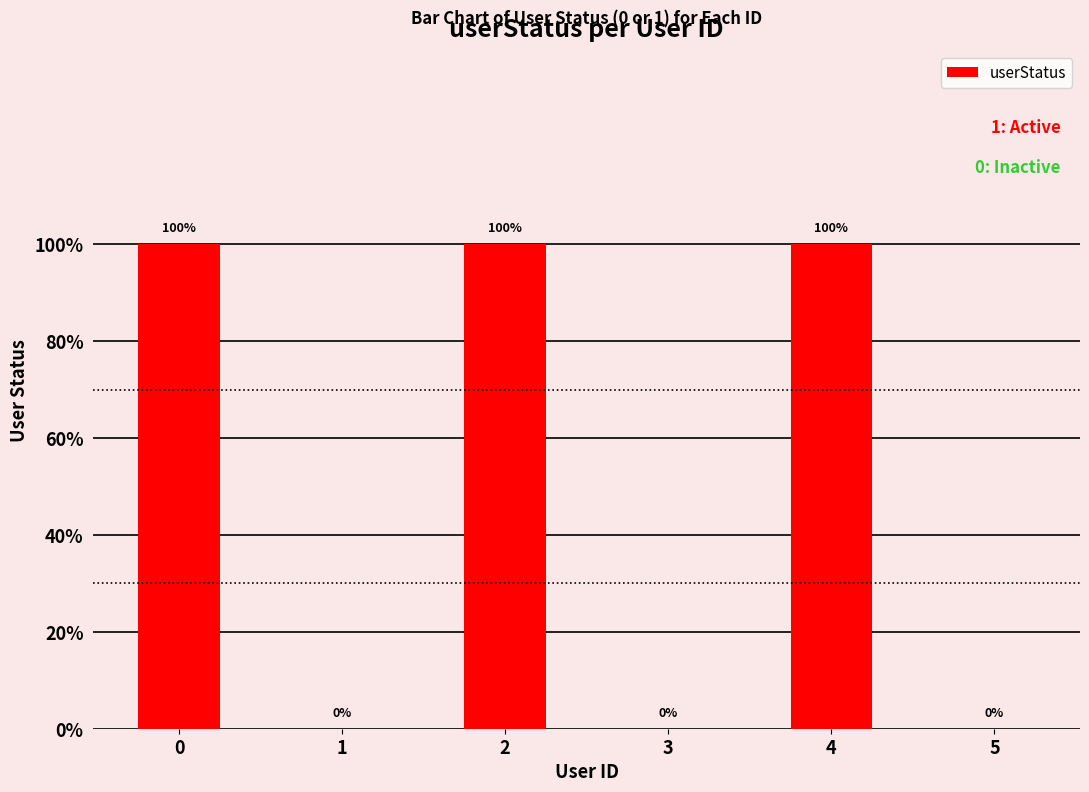

Are the bars horizontal?

No